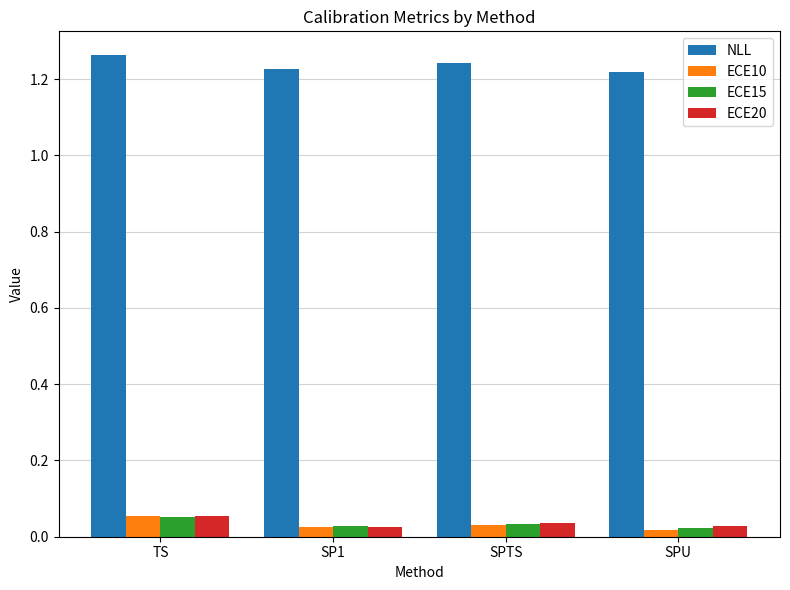

What is the label of the 4th bar from the left?

SPU